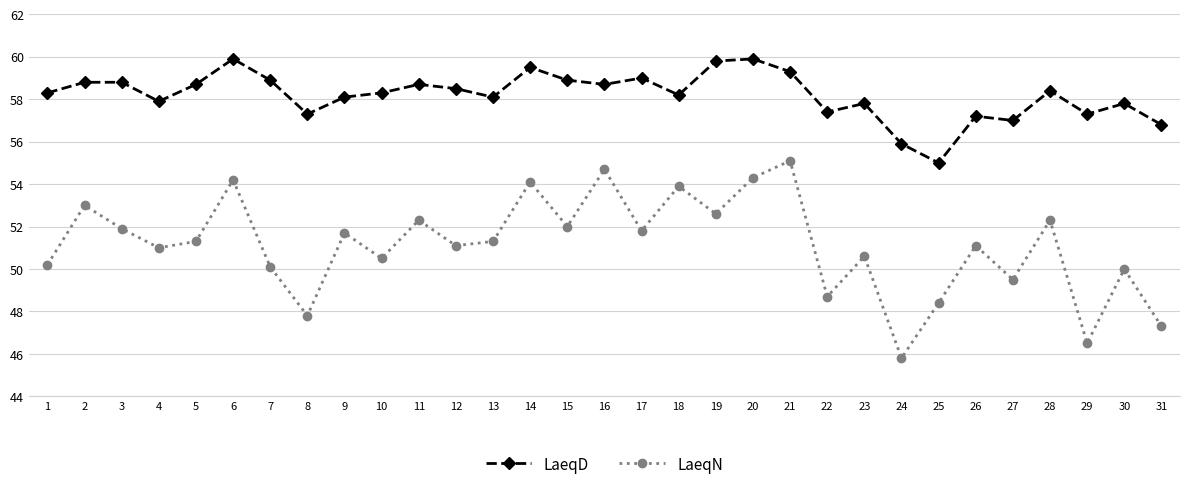

Rank the series by their average value, from lowest to highest.

LaeqN, LaeqD